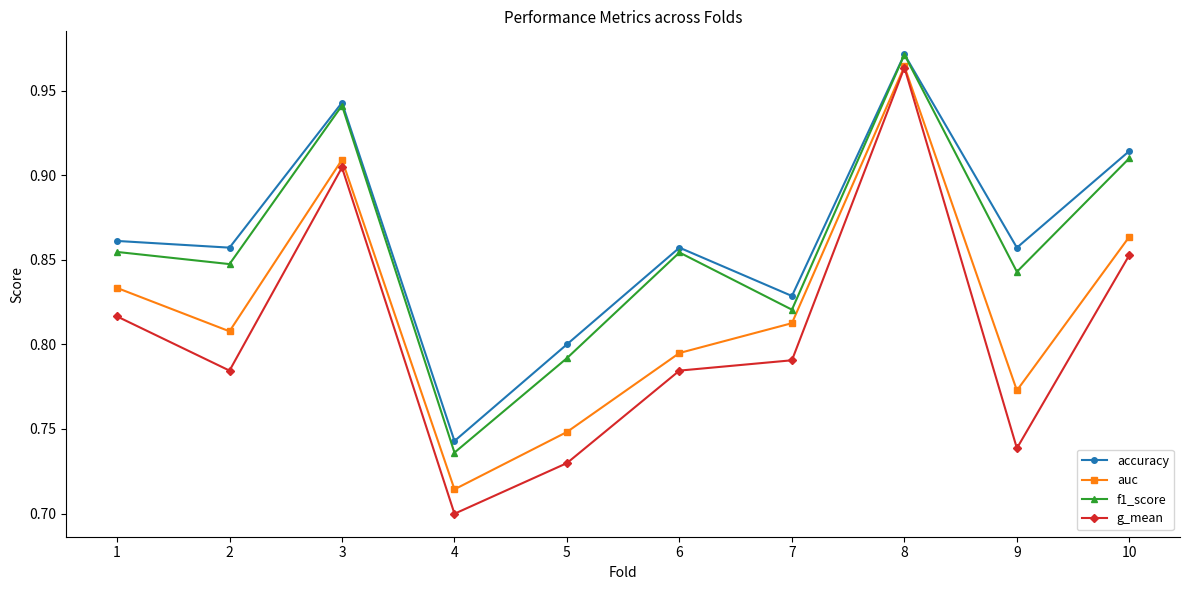

True or false: g_mean and f1_score intersect in this chart.

False